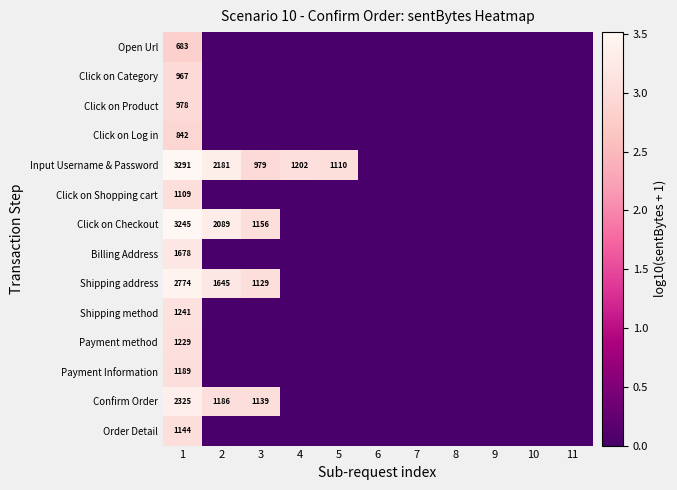

What is the spread (max minus min) of values at 2?

3.3